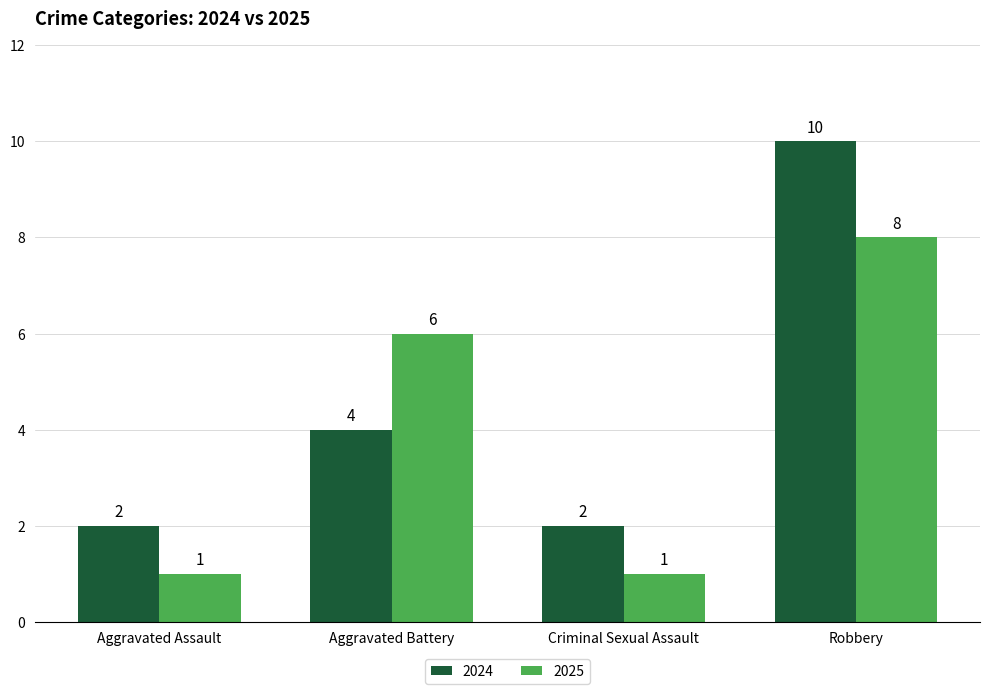

Reading left to right, transcribe all the data shown in this chart.

2024: 2	4	2	10
2025: 1	6	1	8